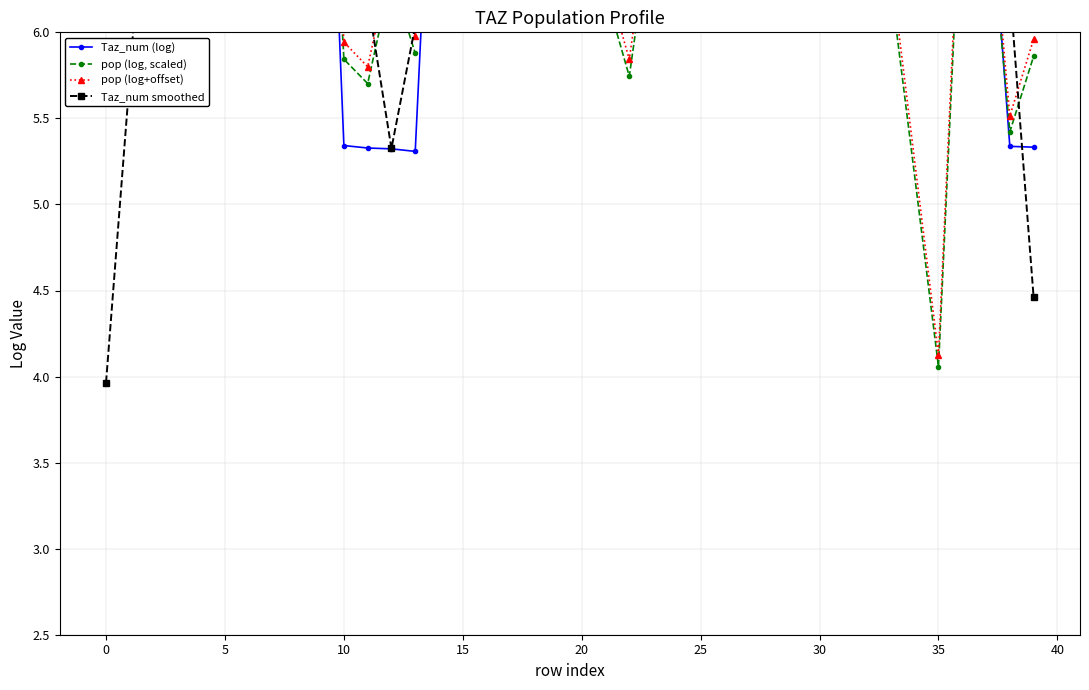

Is this an area chart (filled region under the line)?

No